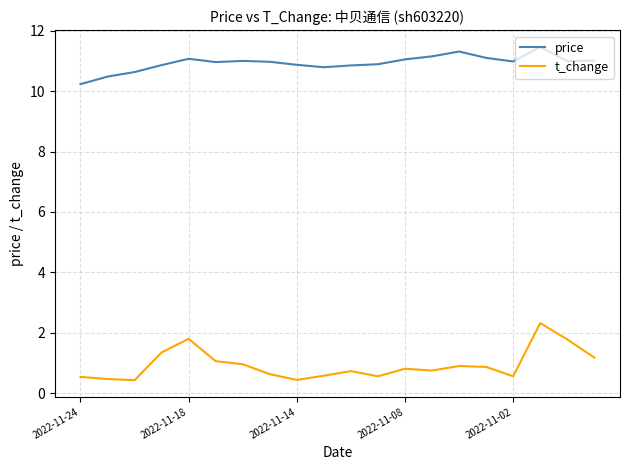

Rank the series by their maximum value, from lowest to highest.

t_change, price